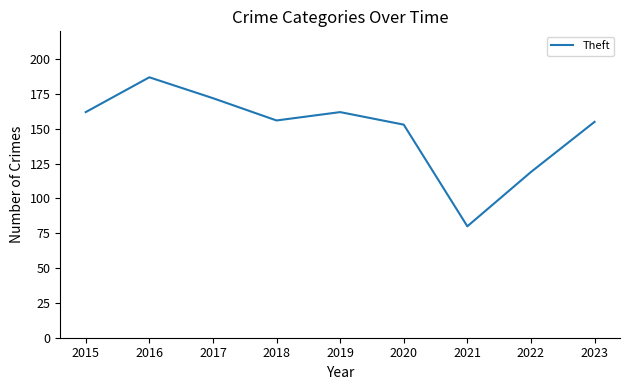

What is the average value?

150